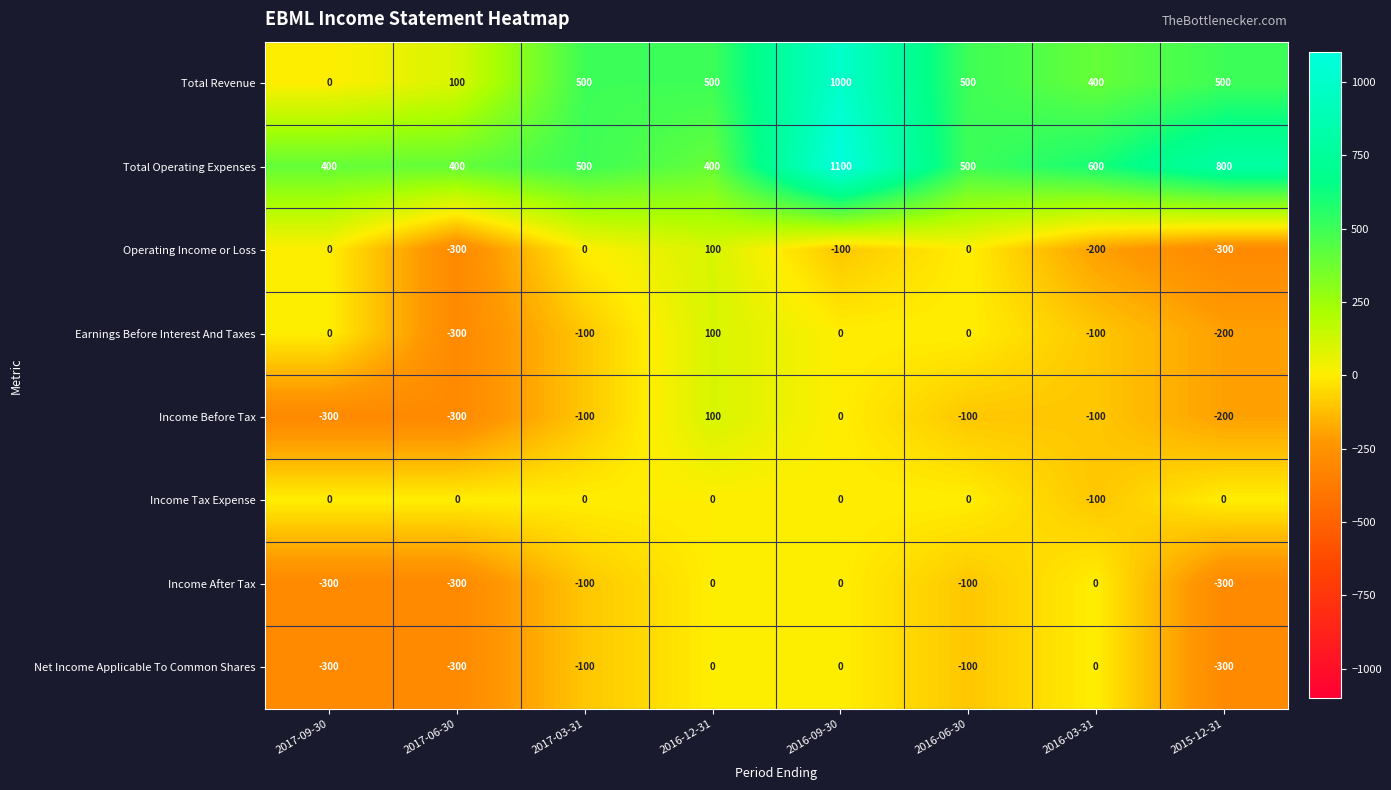

What is the minimum value shown in the chart?

-300